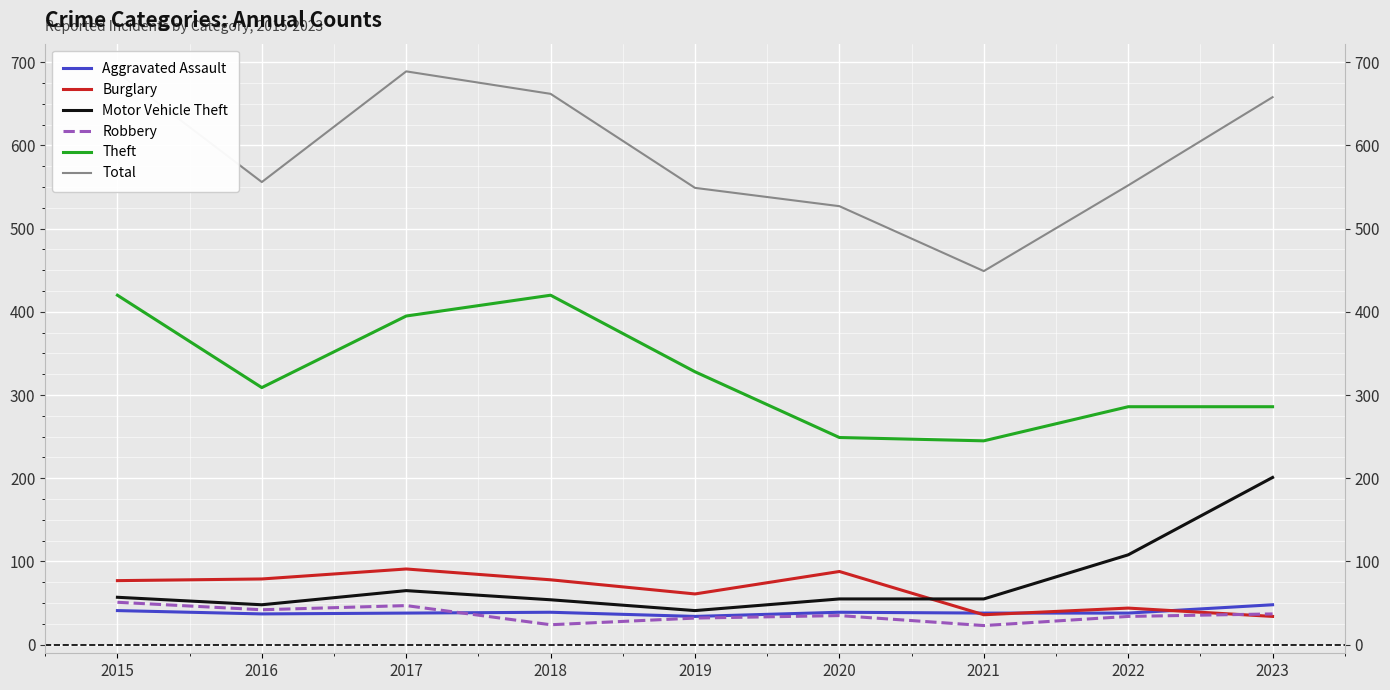

At which category does Theft reach its first local valley?

2016